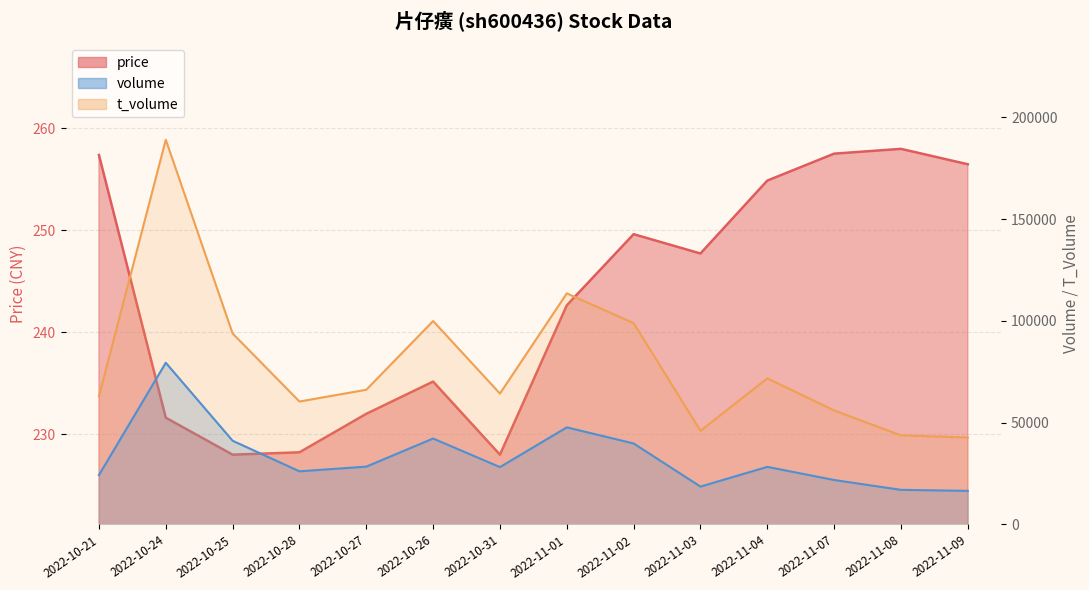

At how many categories does at least one series exceed 33417?

14